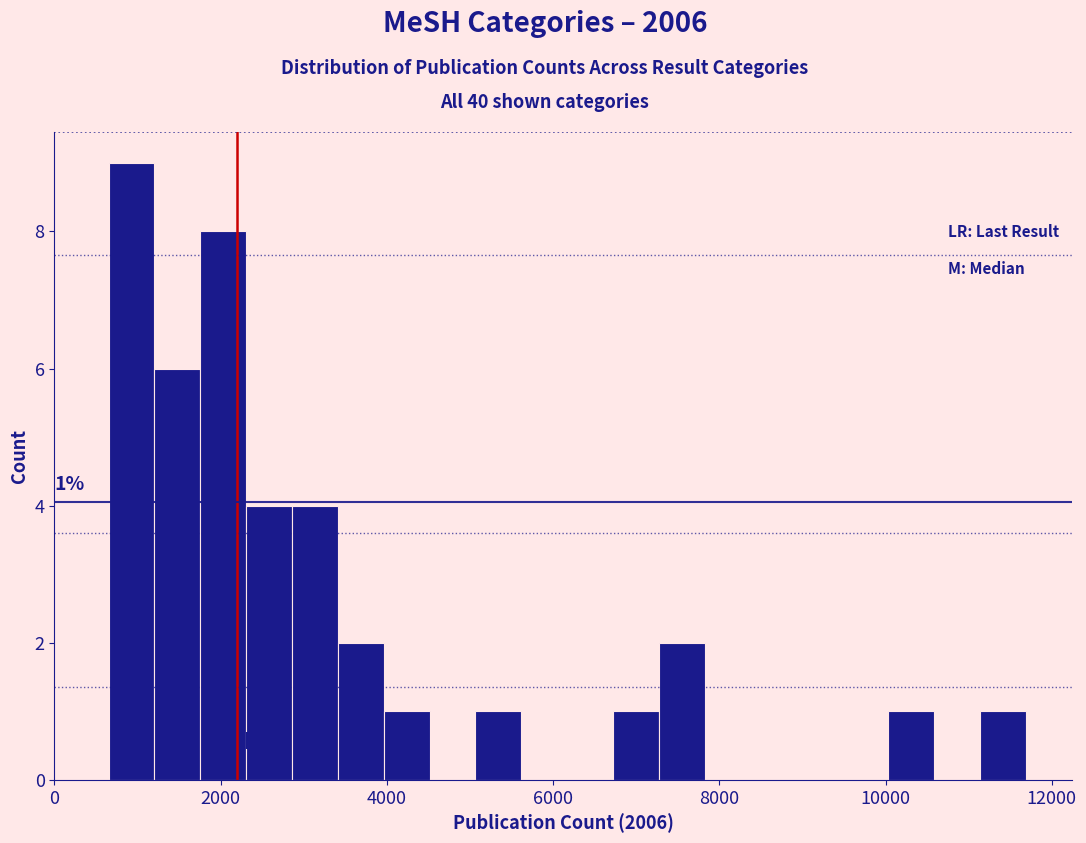

Read against the x-axis, roughly where is the centre of the tallest bar?

1000